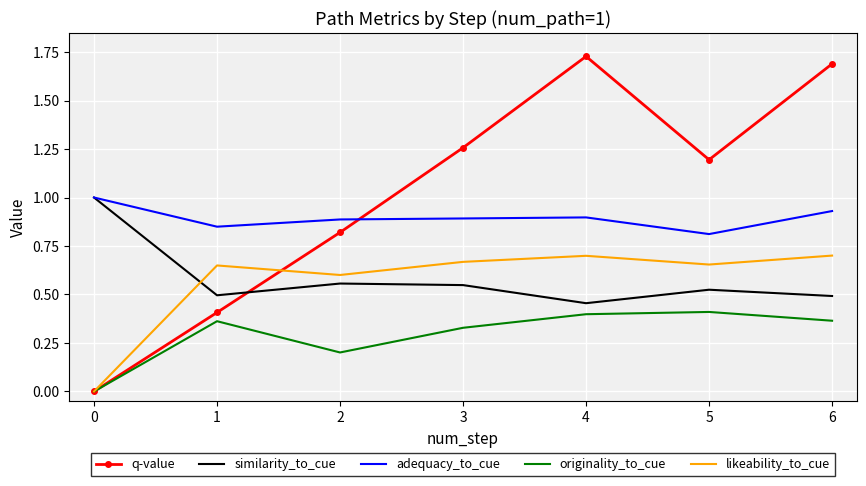

At which label does adequacy_to_cue reach its minimum?

5